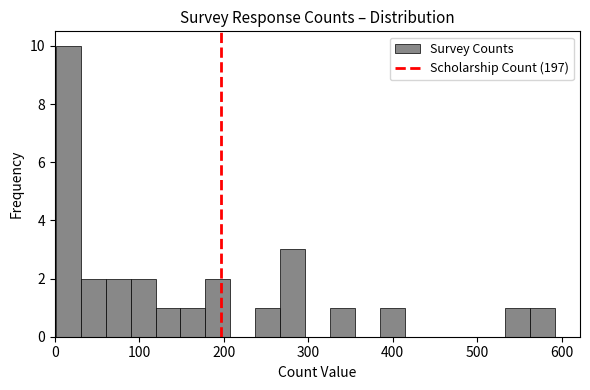

Read against the x-axis, roughly where is the centre of the tallest bar?

20